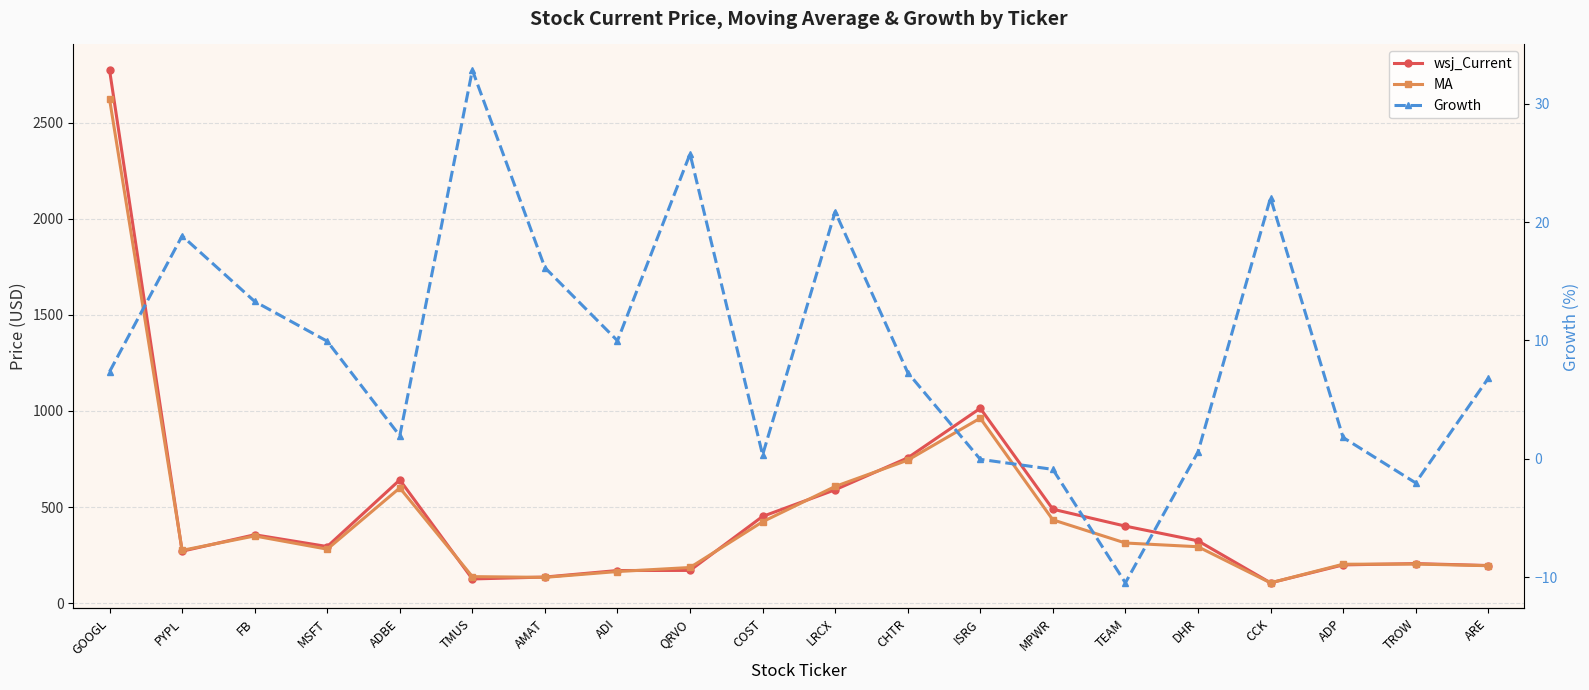

What is the sum of all MA values?

9230.2